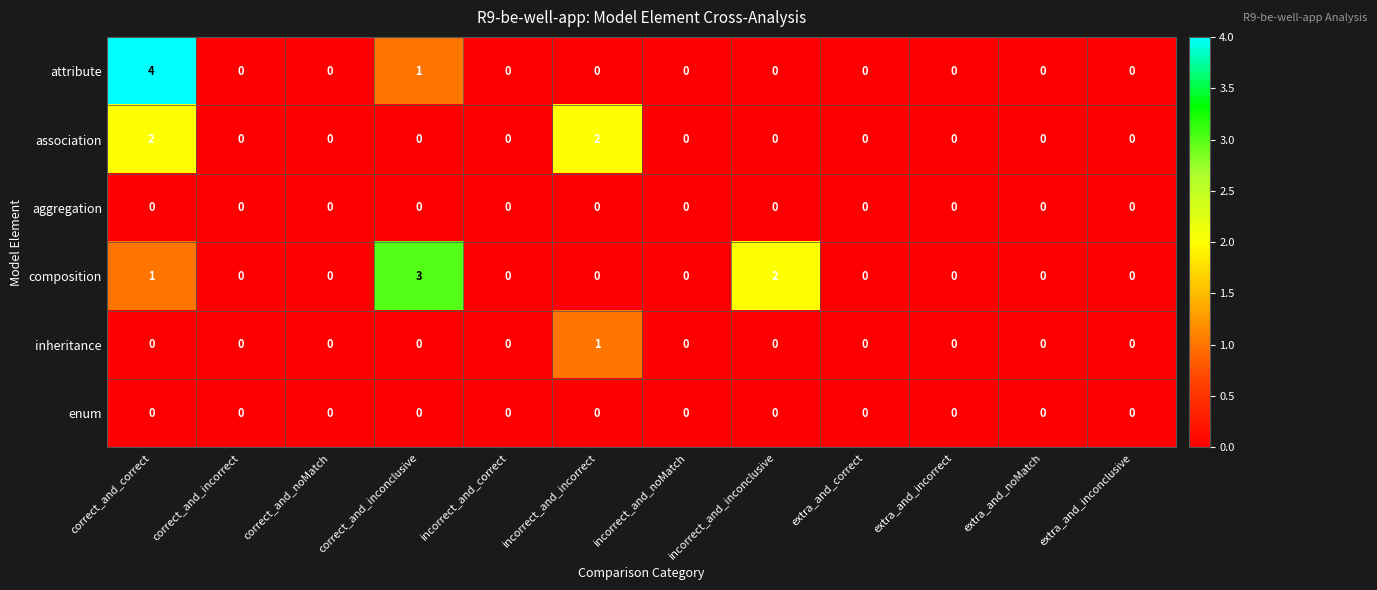

What is the sum of all association values?

4